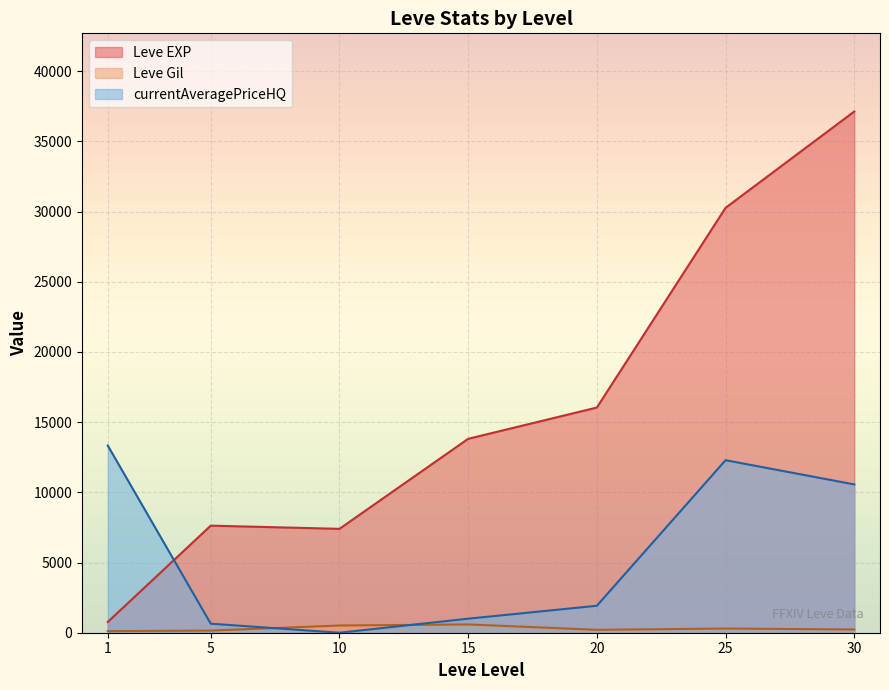

How many lines are shown in the chart?

3